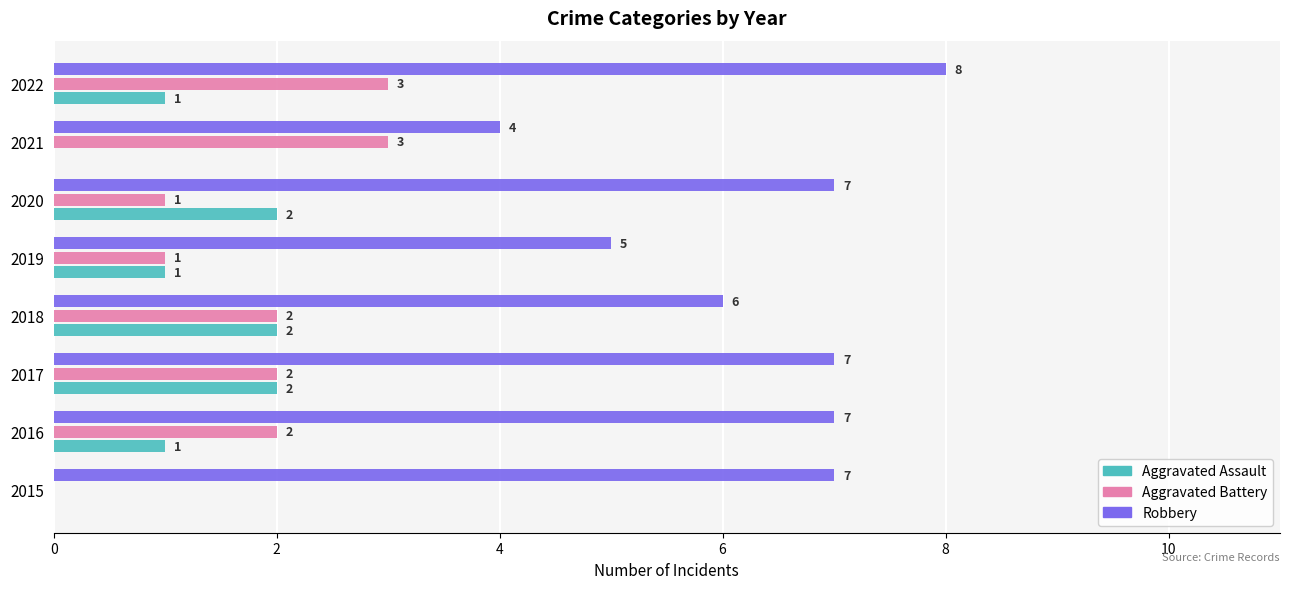

What is the sum of all Robbery values?

51